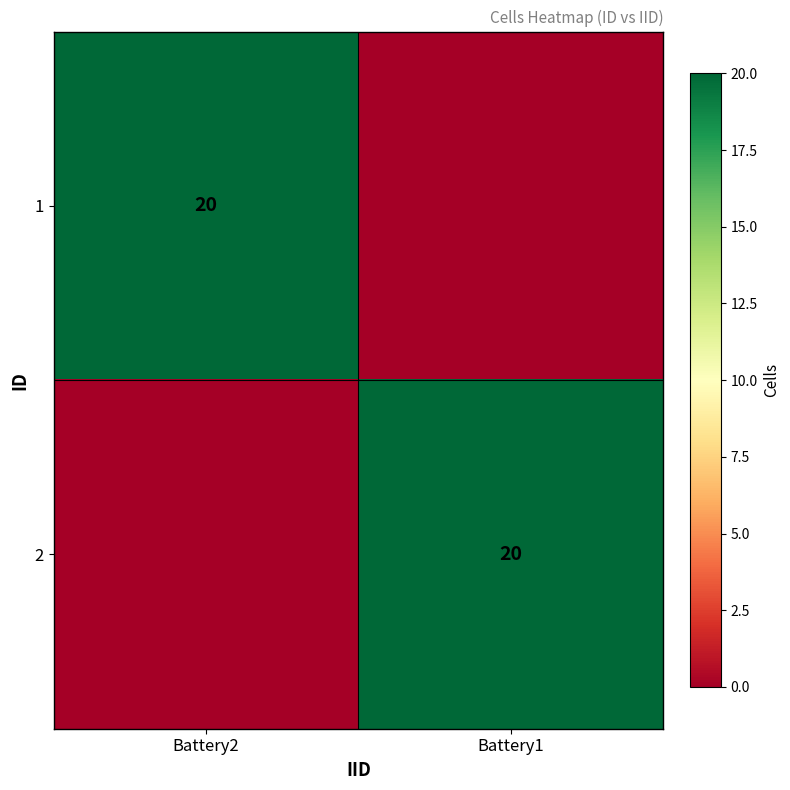

Is it true that 2 equals 13 at Battery1?

False